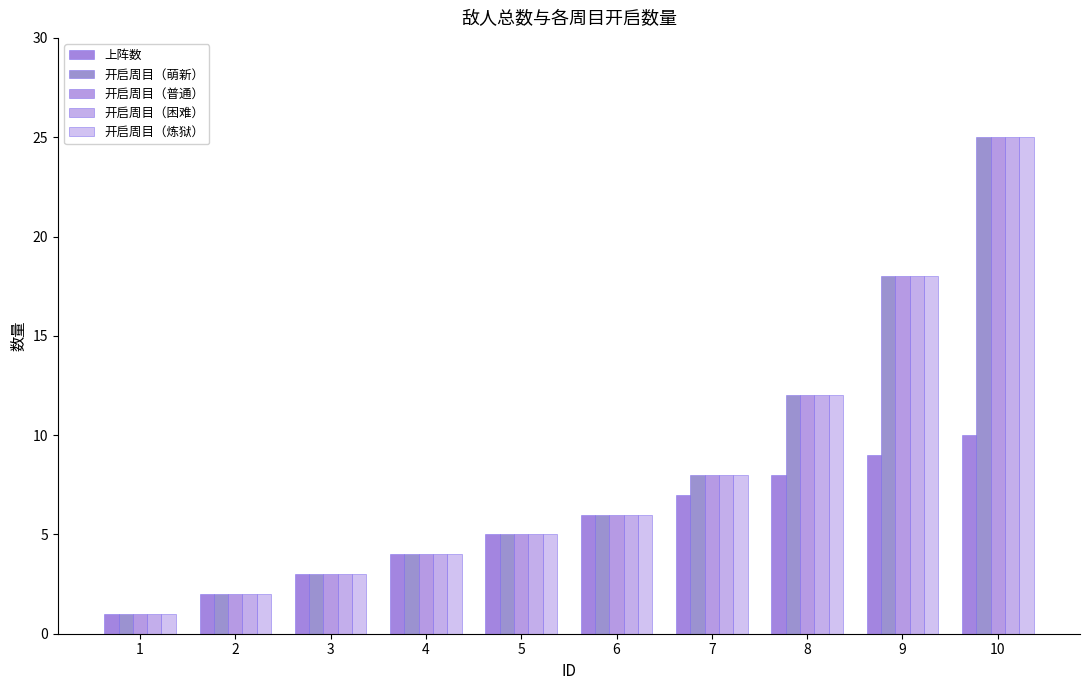

What value does the 开启周目（萌新） series have at 3?

3